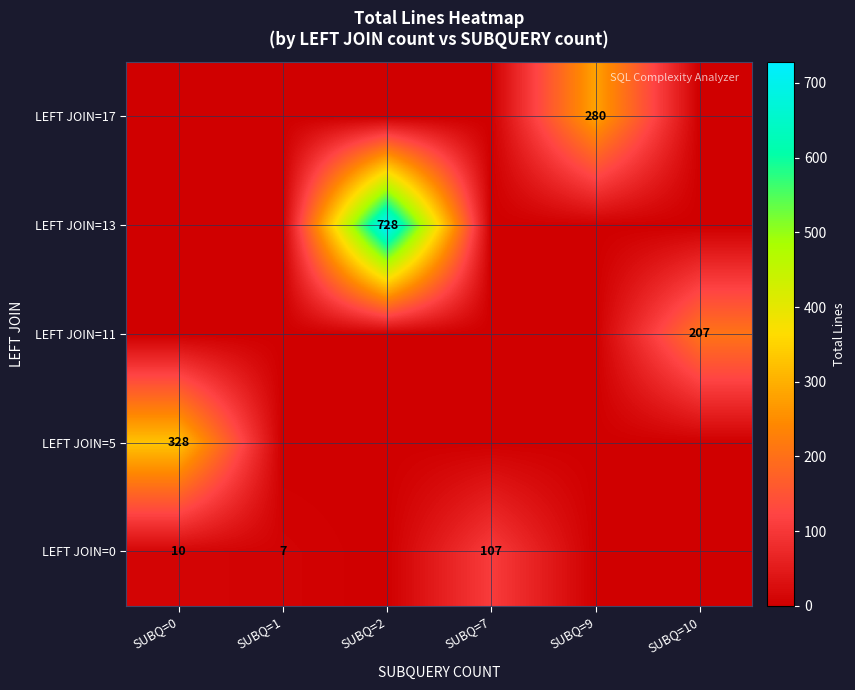

Which series has the largest total across all categories?

LEFT JOIN=13